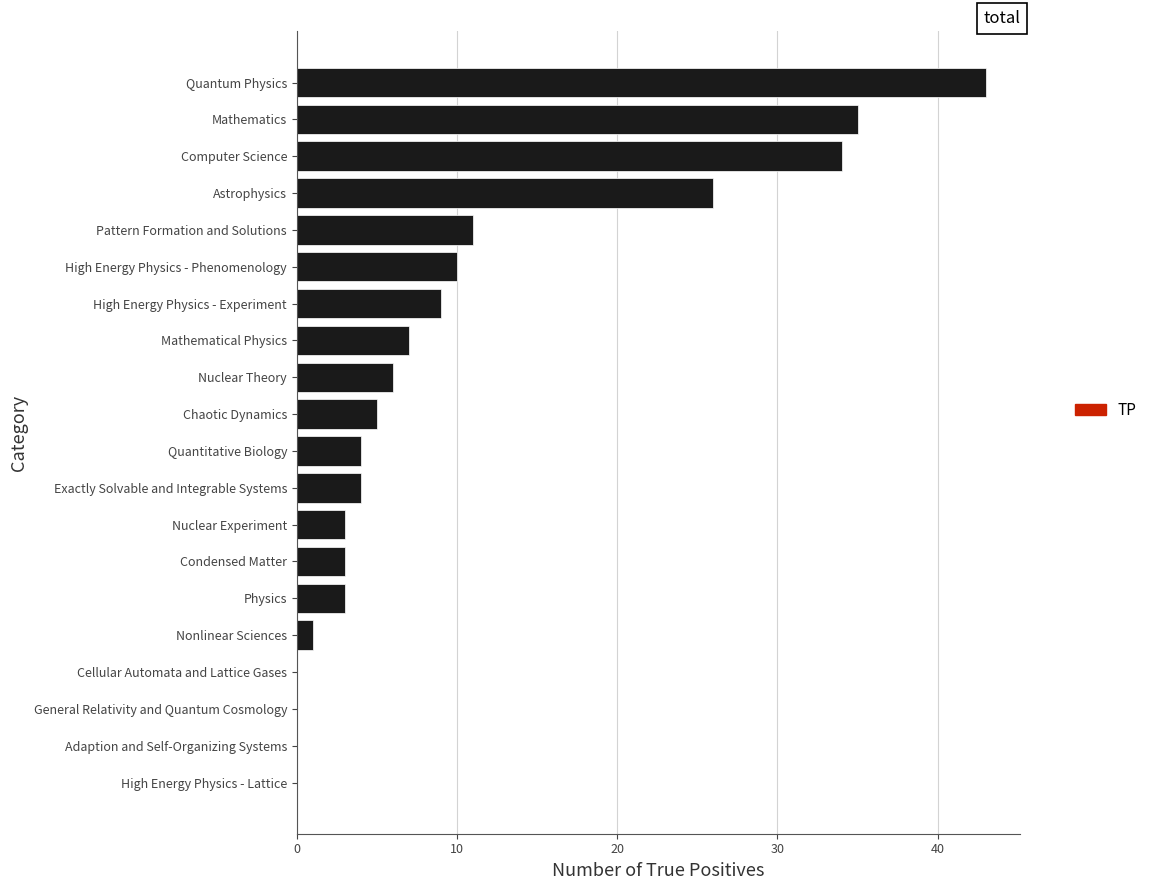

What is the sum of all values?

204